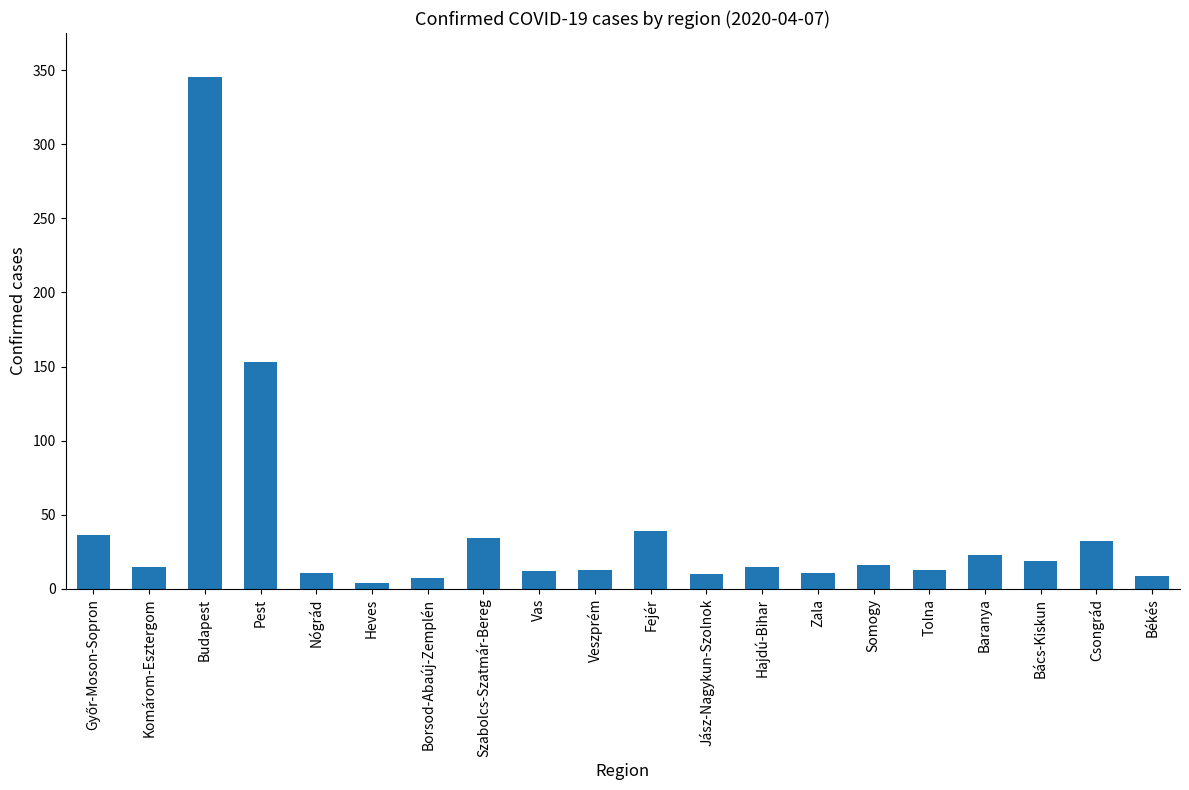

At which label is the value closest to 174?

Pest